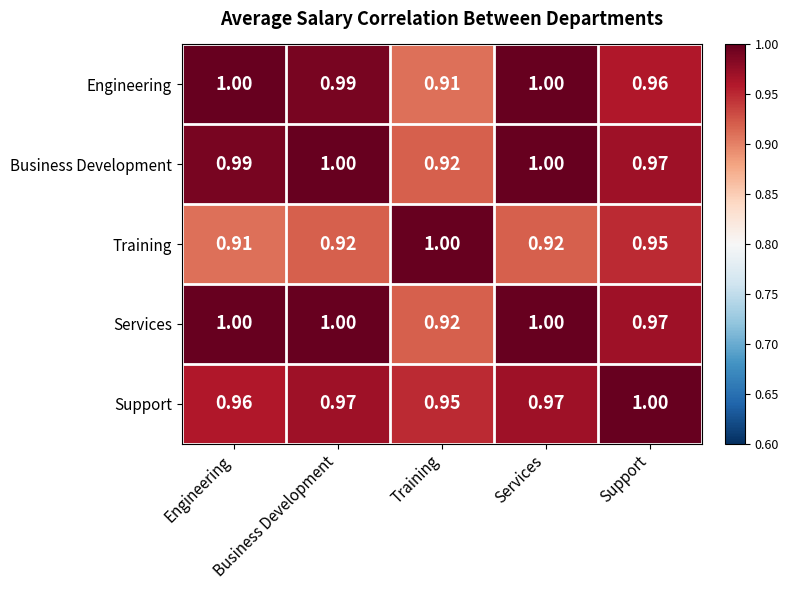

What is the total value across all series at Training?

4.7